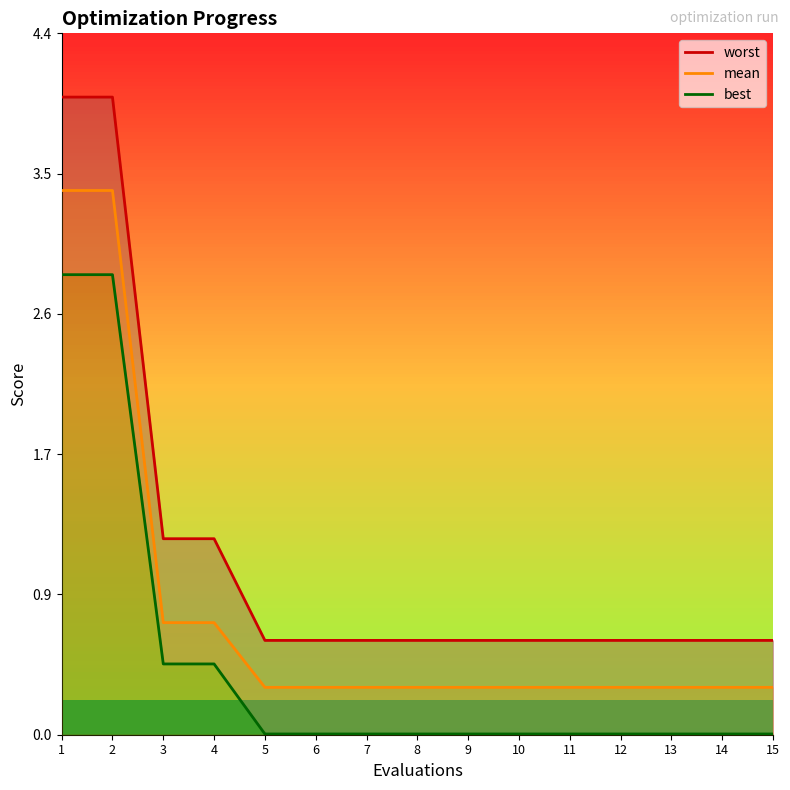

What is the lowest value of the worst series?

0.6